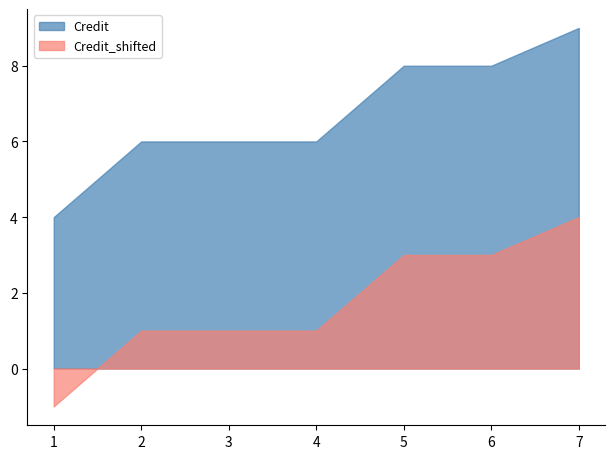

Reading left to right, list all the values displayed in this chart.

Credit: 1=4	2=6	3=6	4=6	5=8	6=8	7=9
Credit_shifted: 1=-1	2=1	3=1	4=1	5=3	6=3	7=4